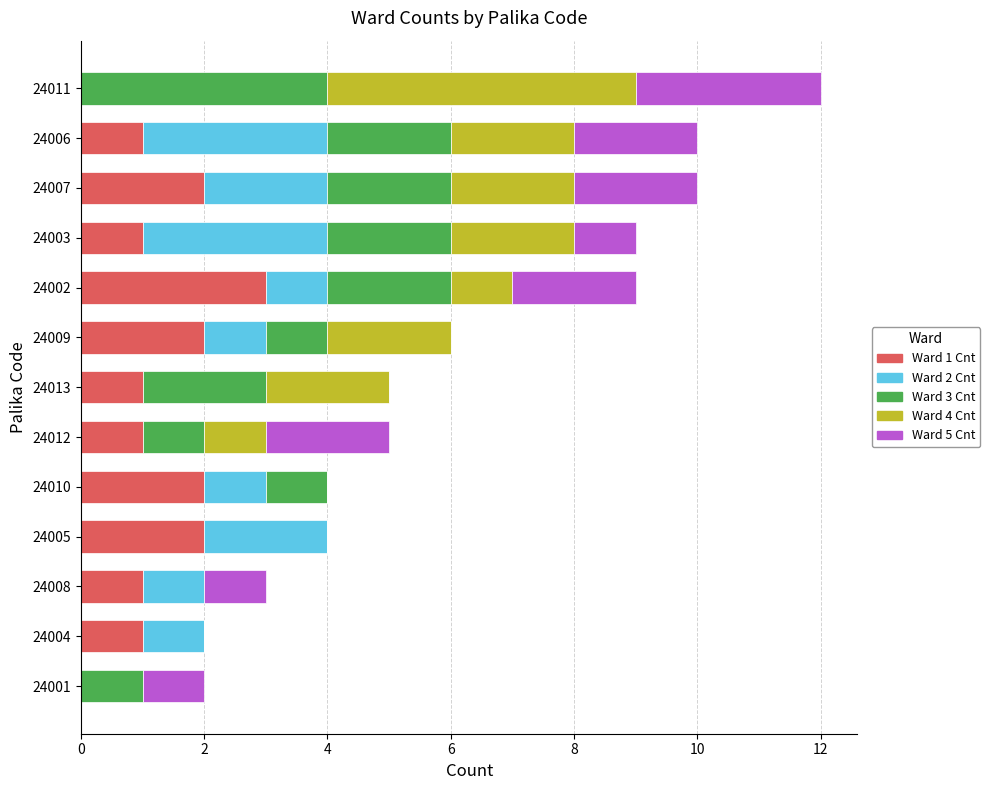

What is the total value across all series at 24006?

10